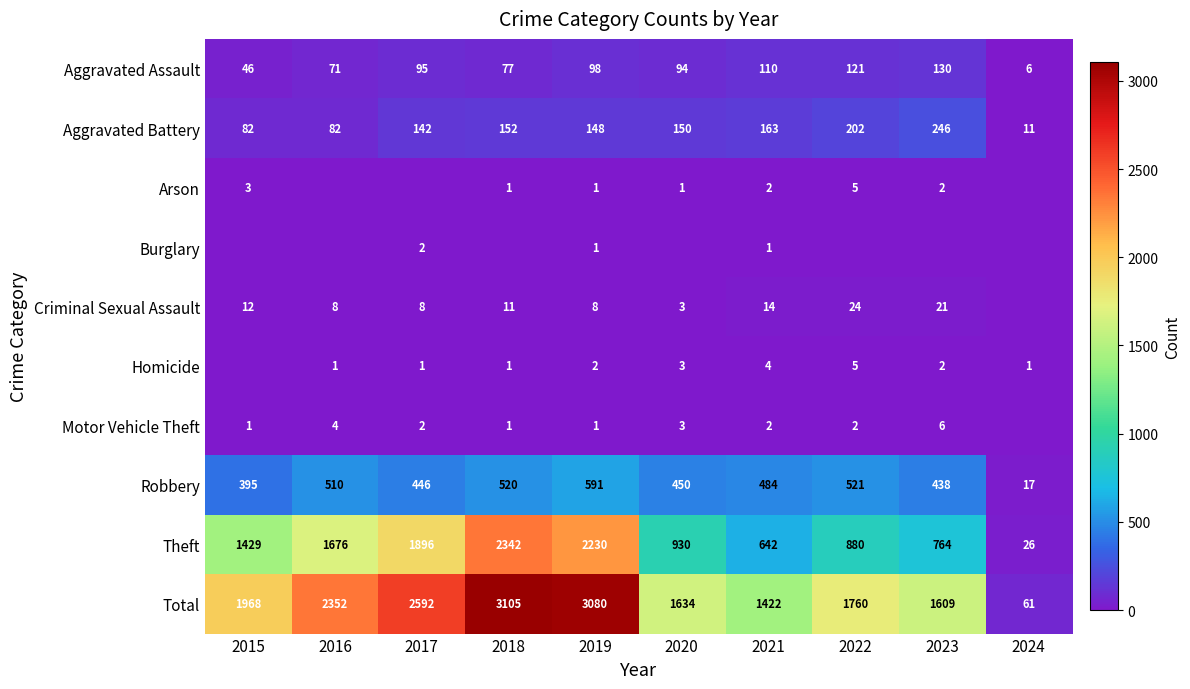

Is it true that Aggravated Assault equals 71 at 2016?

True